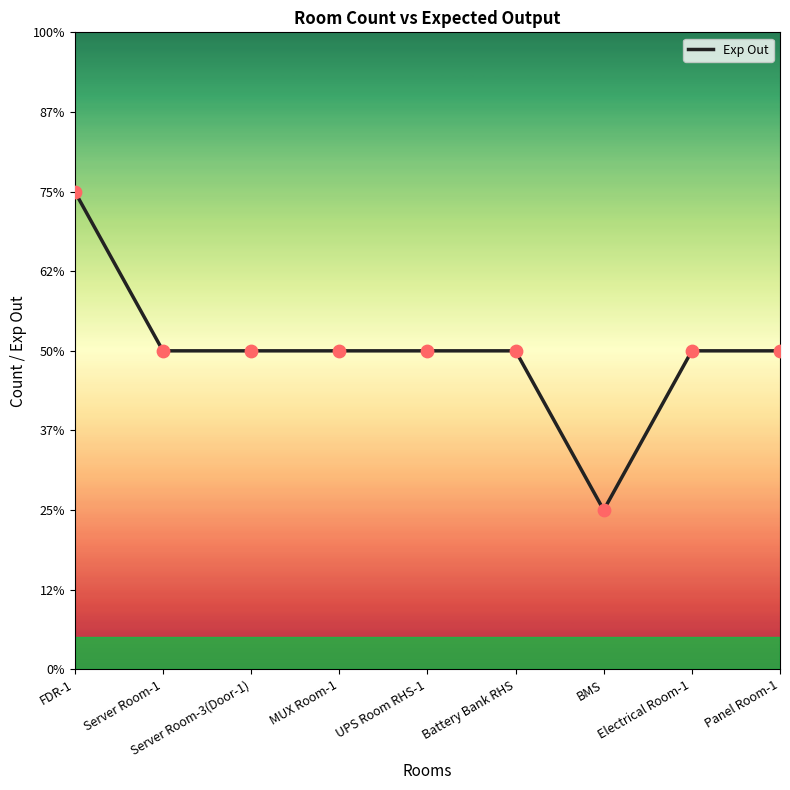

What is the ratio of the value at MUX Room-1 to the value at FDR-1?

0.7